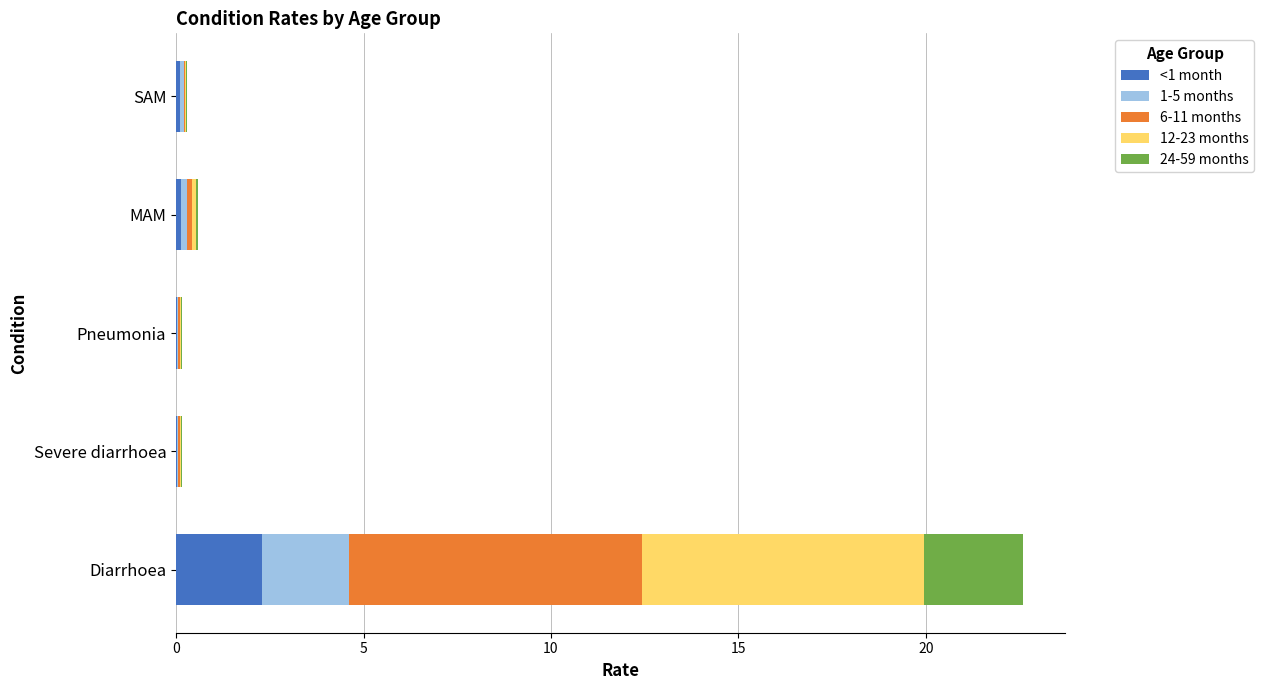

At which category is the sum across all series the highest?

Diarrhoea